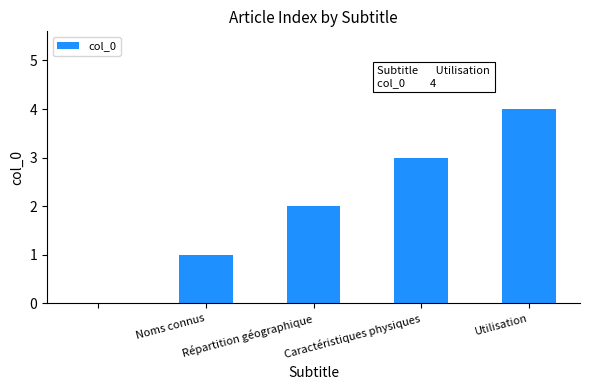

How many values are above zero?

4